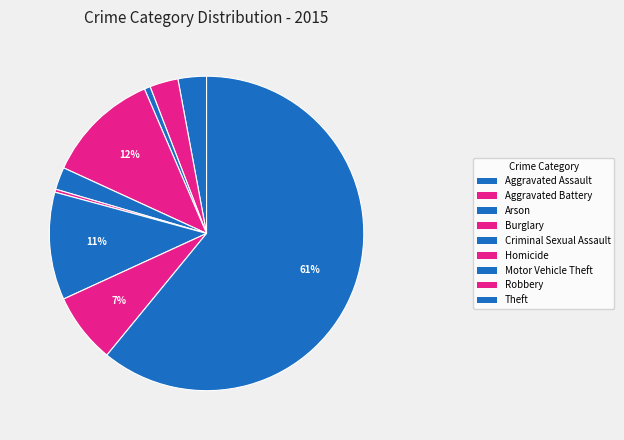

Count the number of slices in the pie.

9